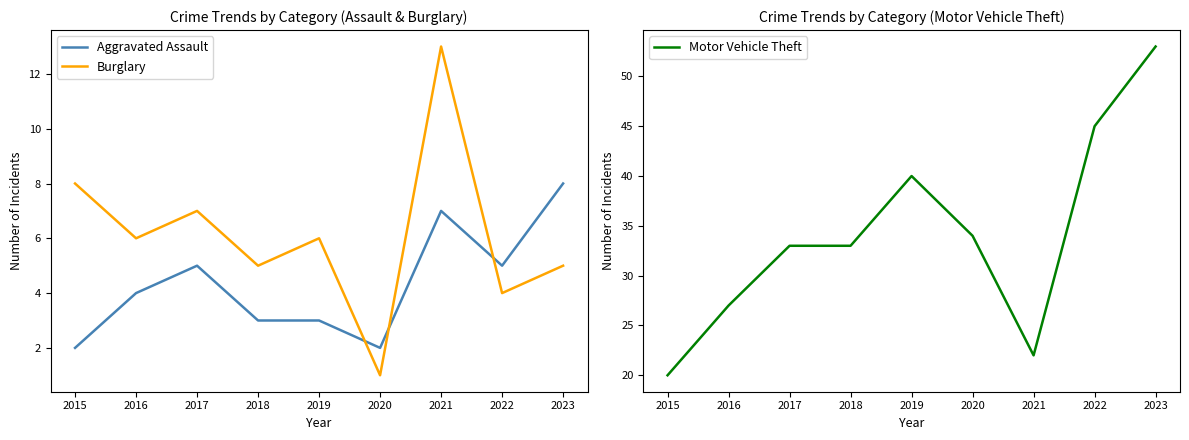

True or false: Aggravated Assault and Motor Vehicle Theft cross at least once.

False